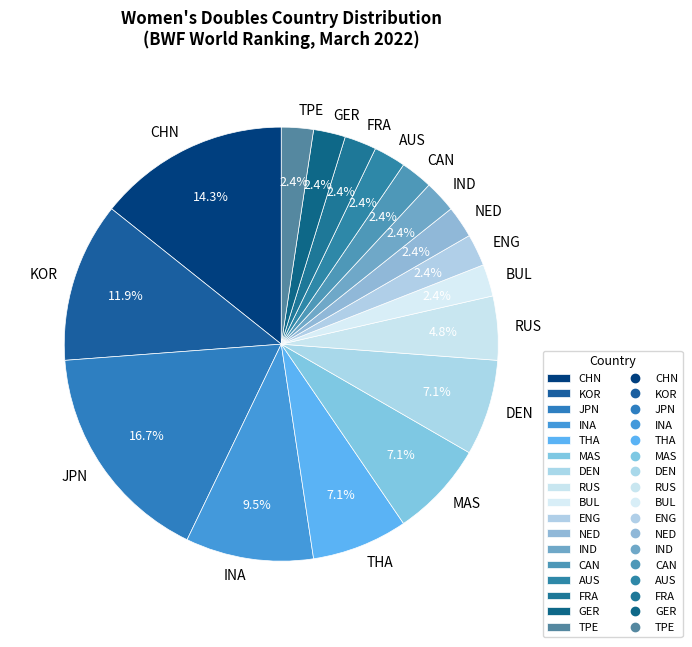

True or false: IND accounts for 2% of the total.

True